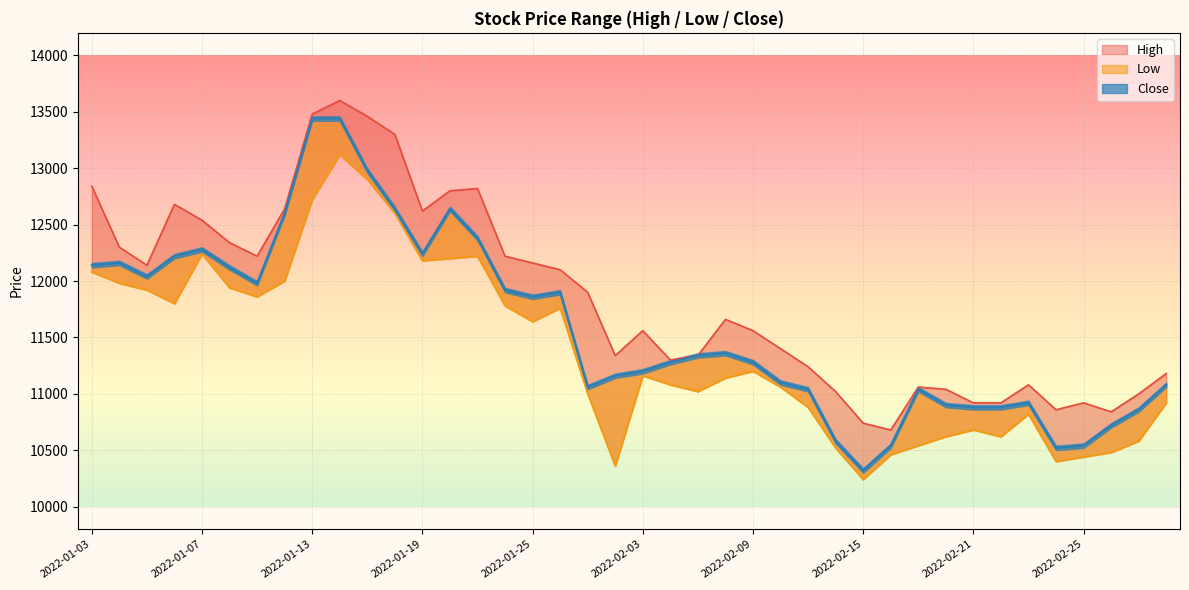

What is the average value of the Close series?

11590